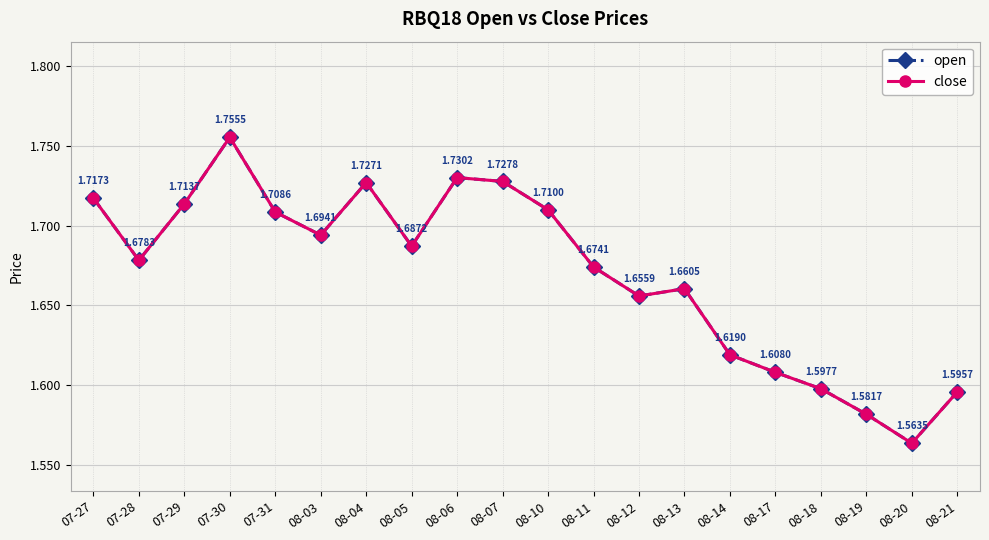

The open series shows 0.8 at 08-07. True or false?

False